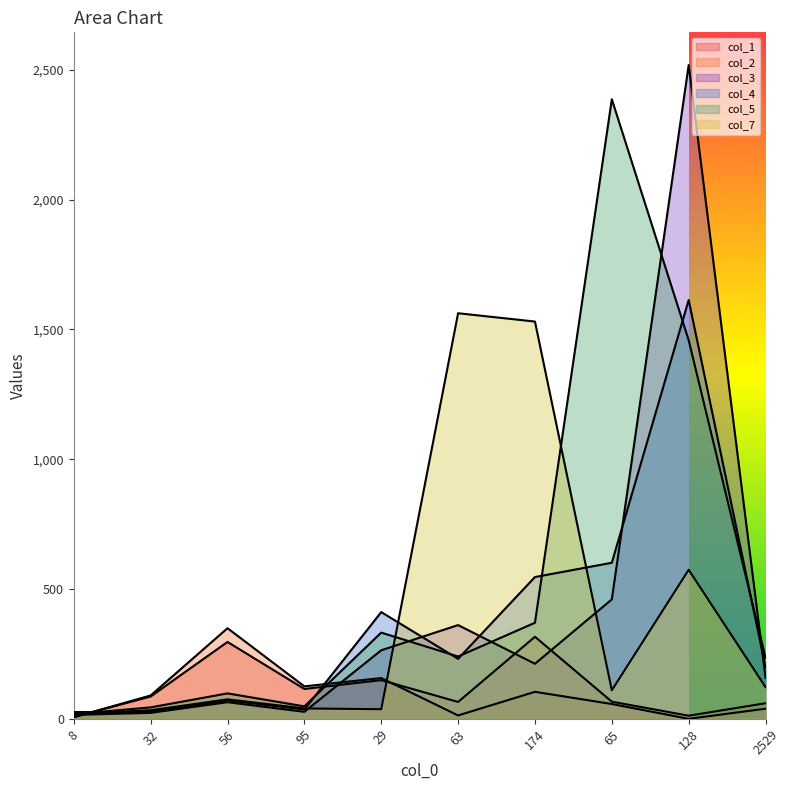

Reading left to right, extract all data points from this chart.

col_1: 7	86	296	115	149	65	316	66	12	60
col_2: 6	90	349	125	157	13	104	57	0	39
col_3: 15	23	64	27	264	361	212	460	2518	158
col_4: 26	27	71	36	411	231	546	601	1613	199
col_5: 18	44	98	48	332	240	370	2386	1458	235
col_7: 18	33	75	40	37	1562	1530	110	574	122